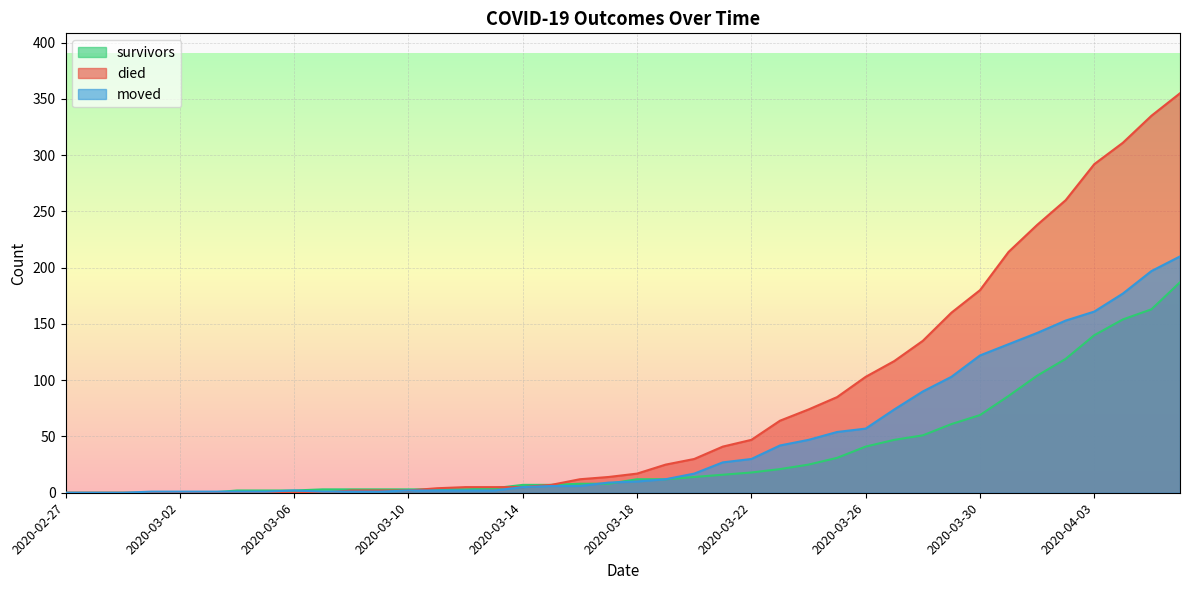

Between 2020-03-12 and 2020-04-02, which series saw the biggest shift?

died